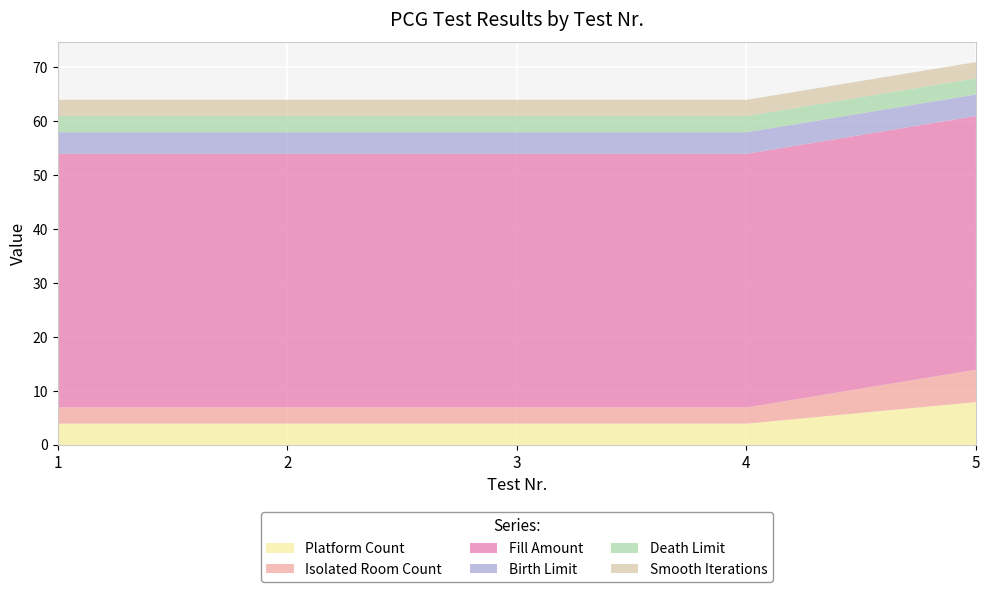

What are all the series names shown in the legend?

Platform Count, Isolated Room Count, Fill Amount, Birth Limit, Death Limit, Smooth Iterations